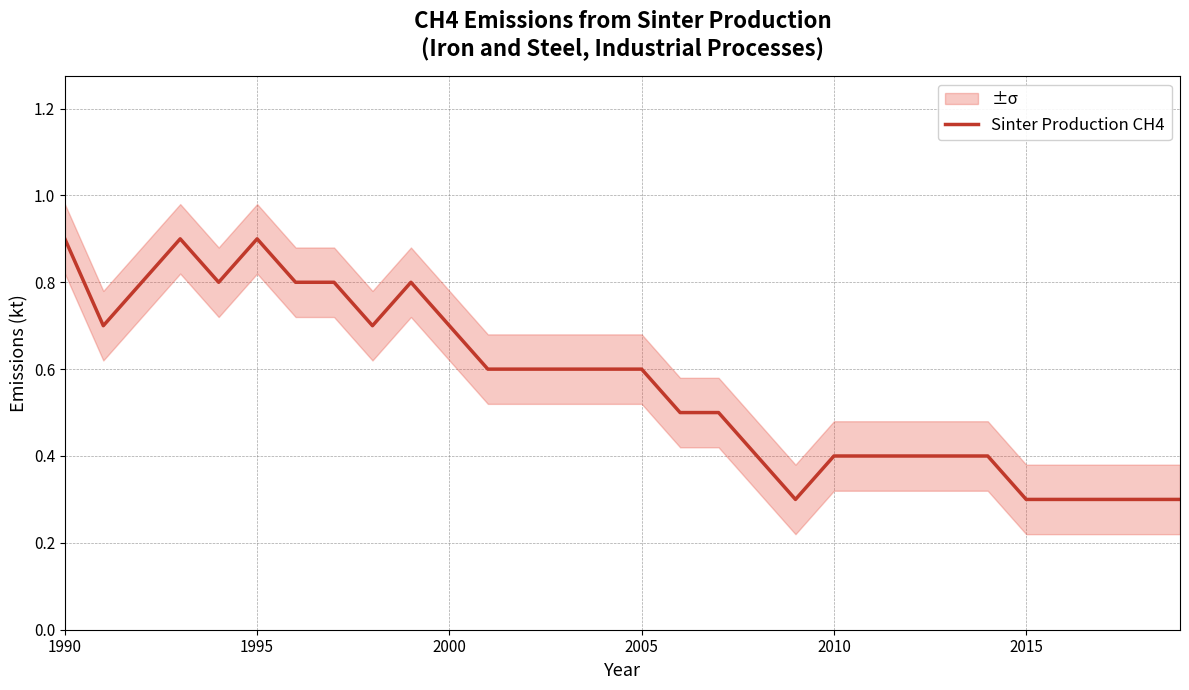

What is the difference between the maximum and minimum values?

0.6